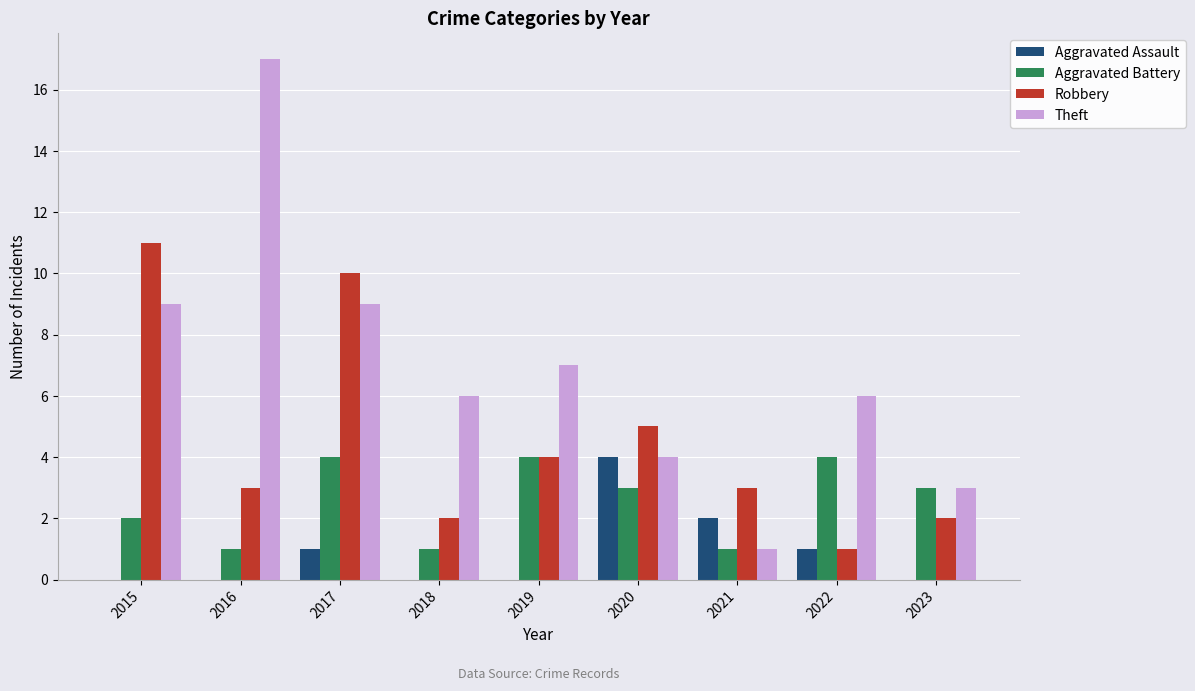

What is the highest value of the Aggravated Battery series?

4